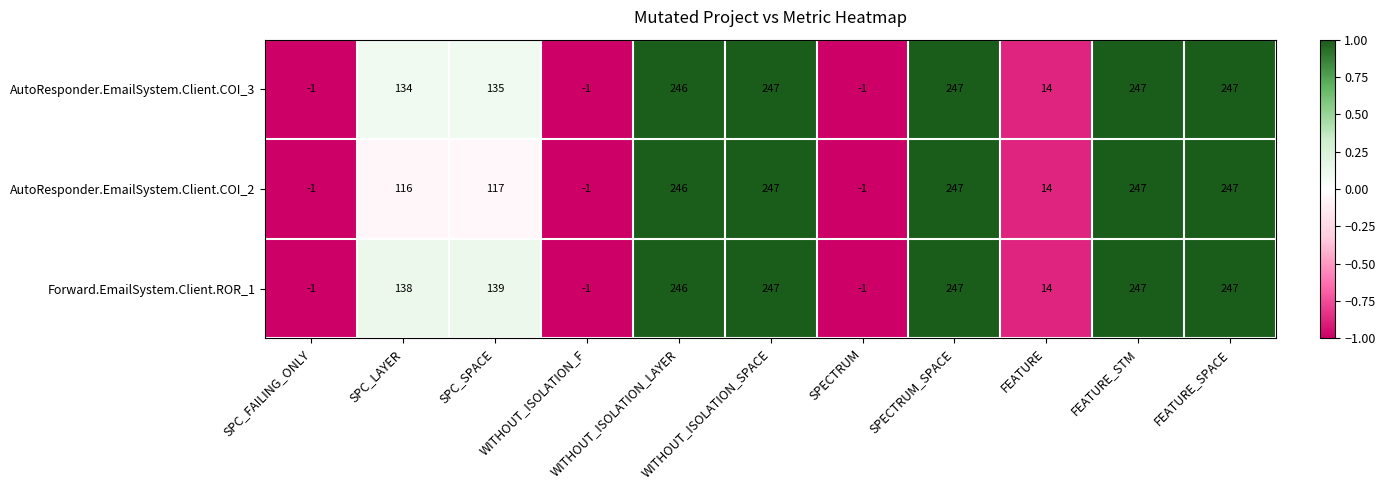

List the series in order of their overall mean, lowest first.

AutoResponder.EmailSystem.Client.COI_2, AutoResponder.EmailSystem.Client.COI_3, Forward.EmailSystem.Client.ROR_1